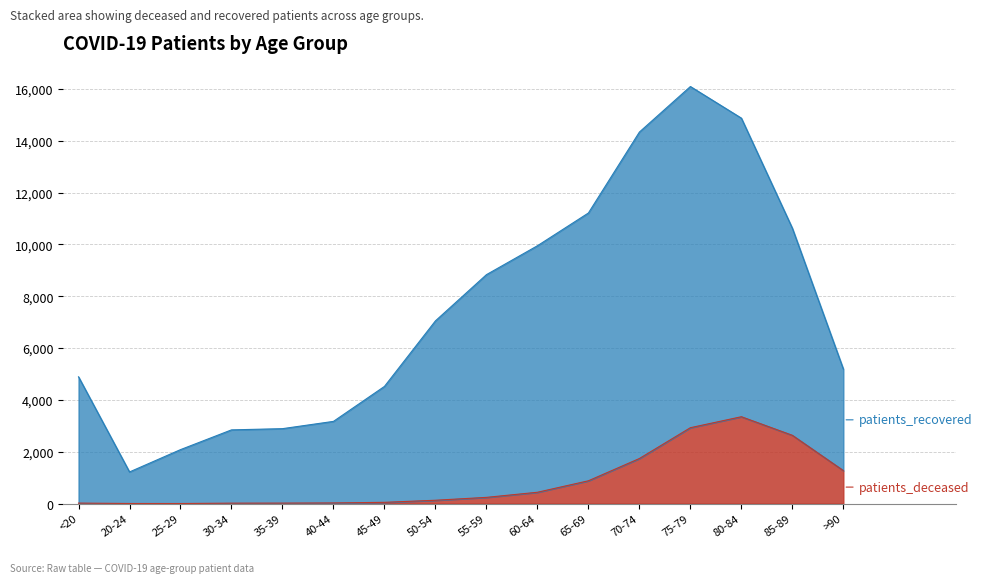

Which has a higher value, 70-74 or 40-44?

70-74